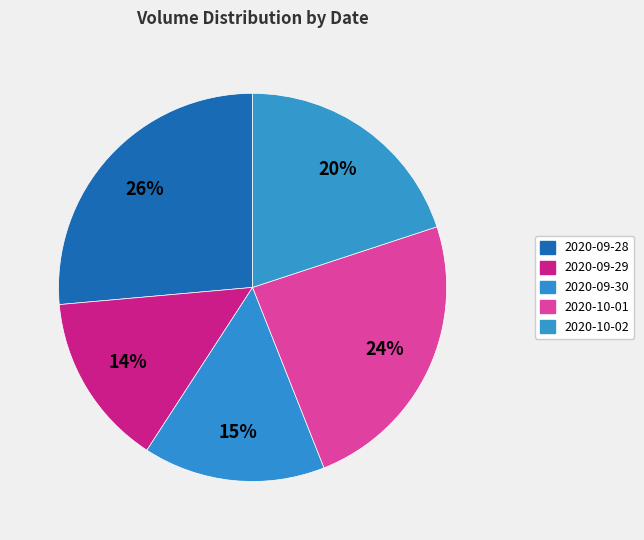

To the nearest percent, what percentage of the pie is 2020-09-30?

15%